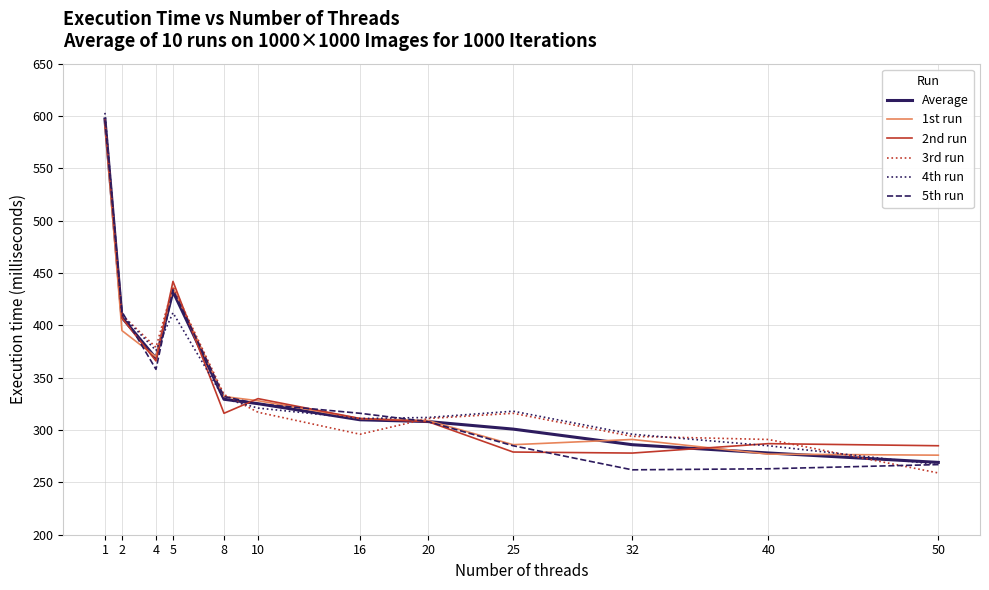

At which label does 4th run reach its minimum?

50